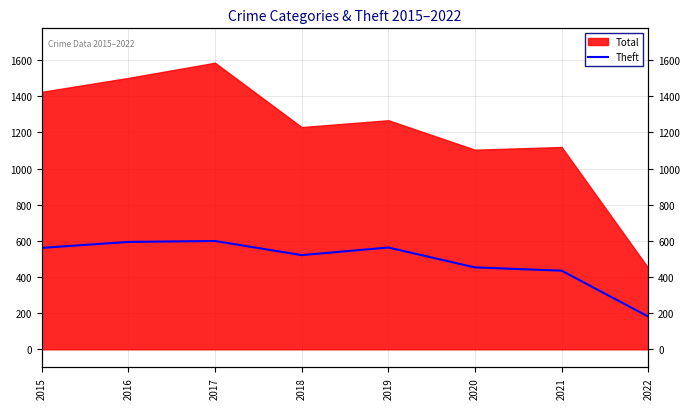

How many lines are shown in the chart?

1